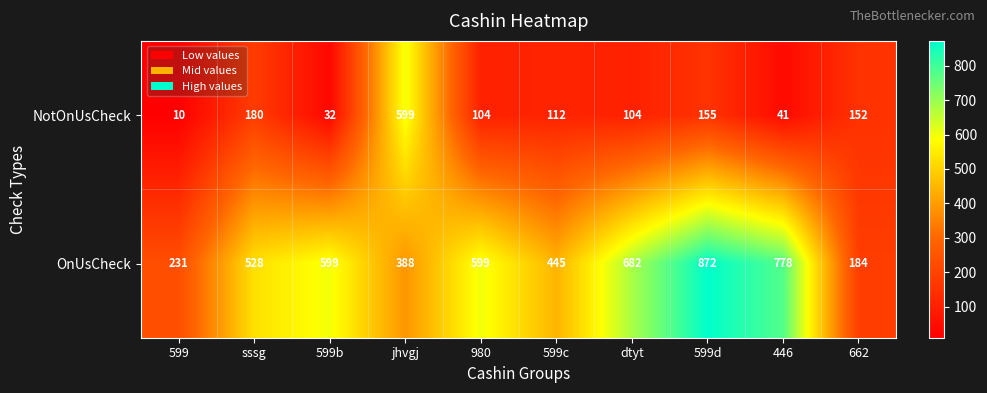

What is the difference between the OnUsCheck values at jhvgj and 599d?

484